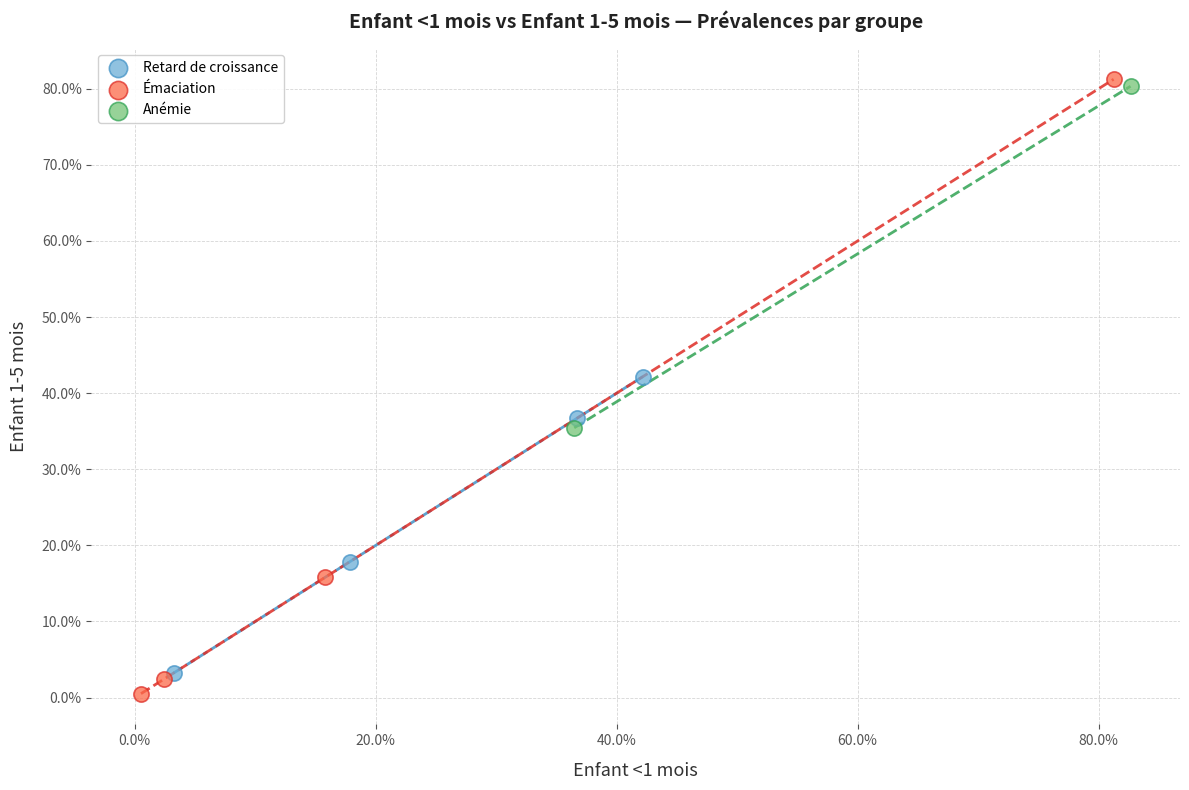

Which series has the widest spread of Y values?

Émaciation